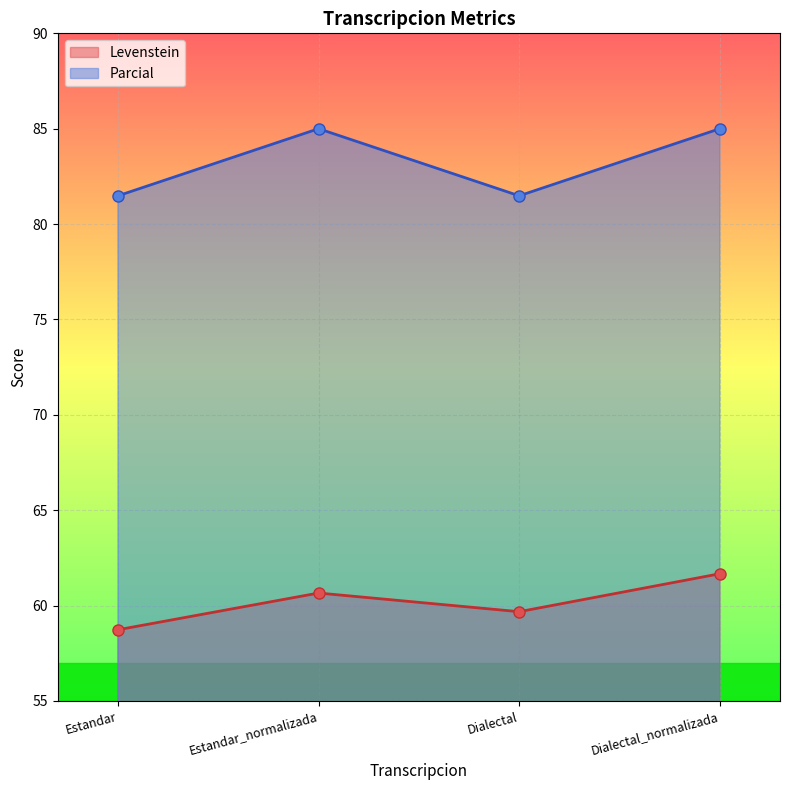

What is the label of the 3rd point from the left?

Dialectal